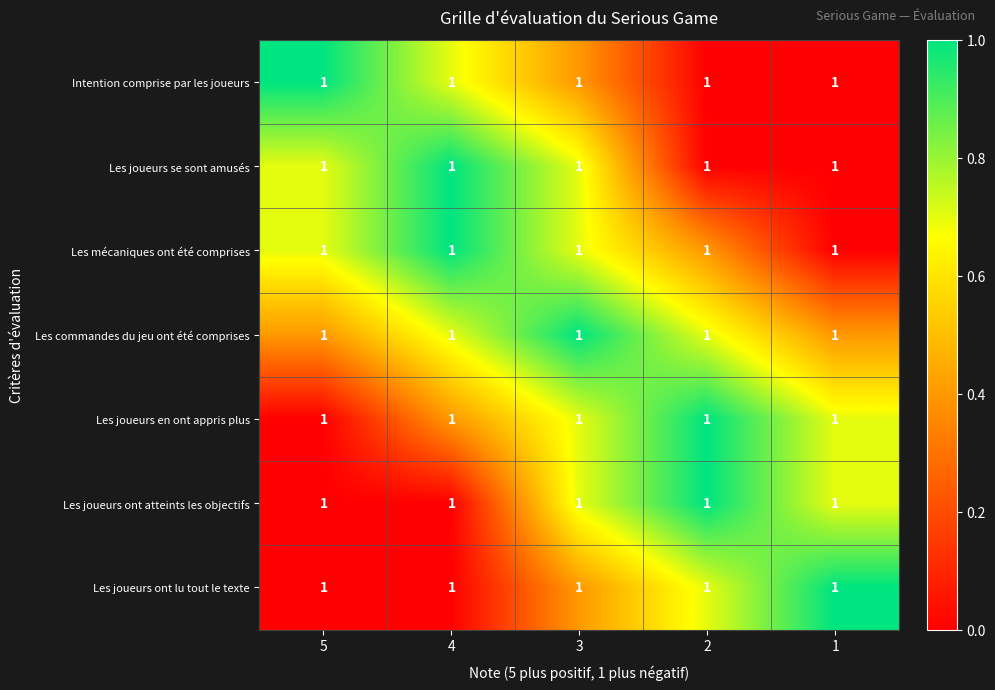

At which category is the sum across all series the highest?

3